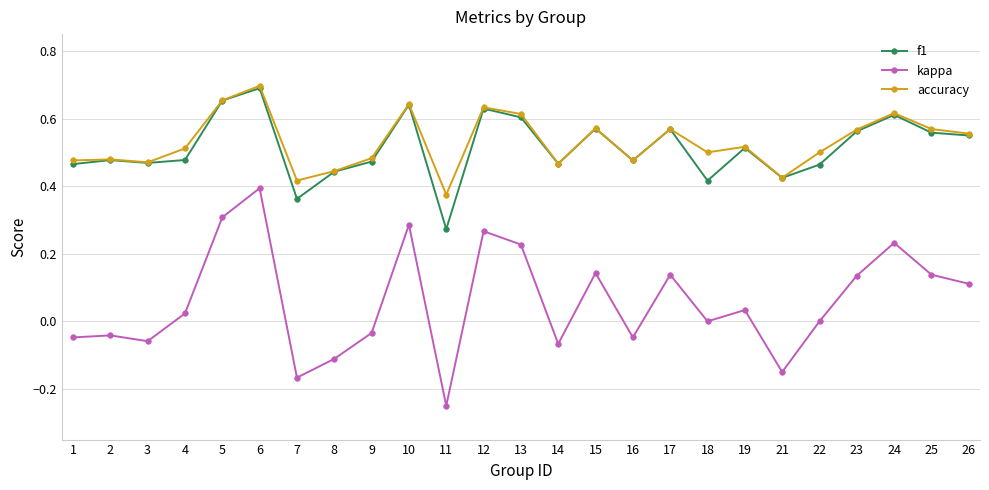

True or false: kappa has more than 1 points higher than both neighbors.

True